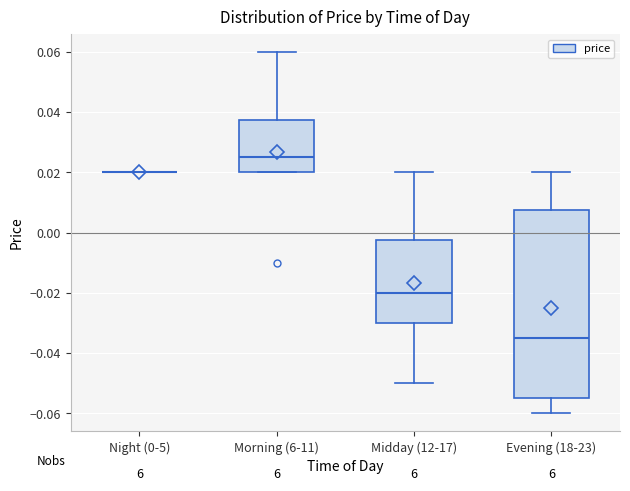

Reading left to right, transcribe this box plot: for each box, give where its median line is, the range the box spans, and where its two whiskers end, as read against the y-axis. The values are not printed on the chart, so give them approximately, as read against the axis.

Night (0-5): box collapsed to a line at 0.020, whiskers 0.020 to 0.020
Morning (6-11): median 0.026, box 0.020 to 0.038, whiskers 0.020 to 0.060
Midday (12-17): median -0.020, box -0.030 to -0.002, whiskers -0.050 to 0.020
Evening (18-23): median -0.034, box -0.054 to 0.008, whiskers -0.060 to 0.020